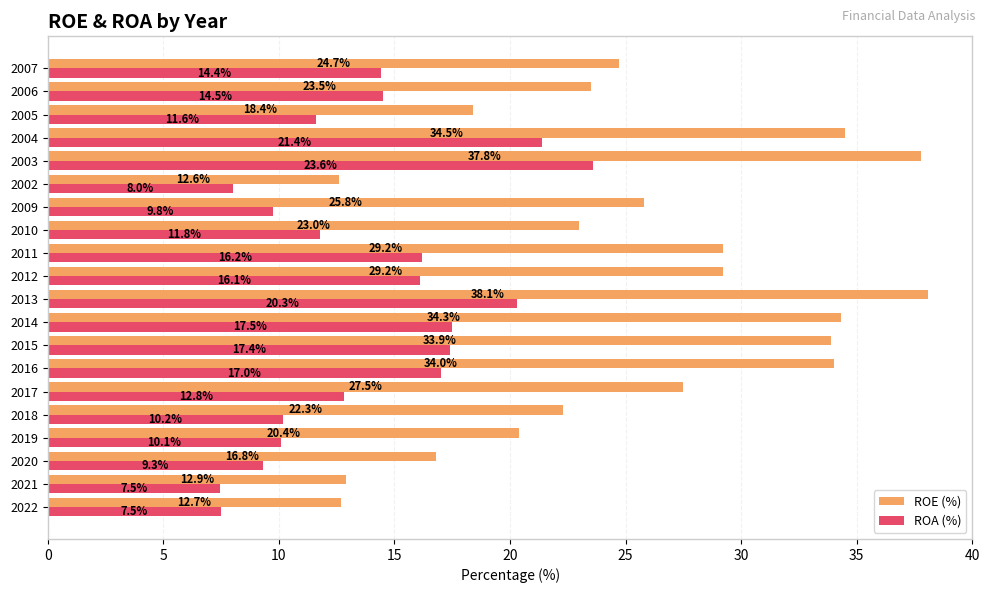

What are all the series names shown in the legend?

ROE (%), ROA (%)